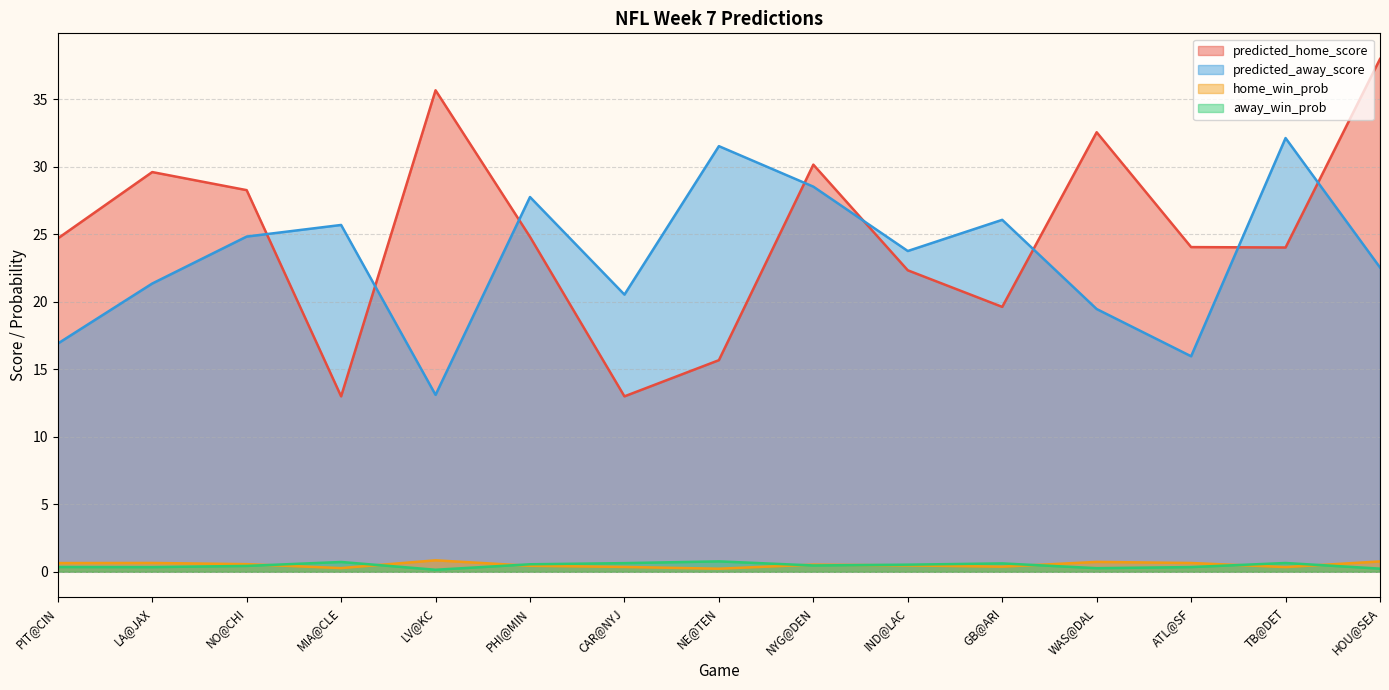

Does the chart display data point markers on the line(s)?

No